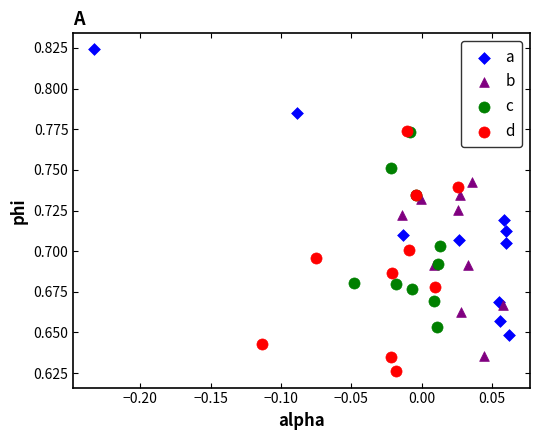

Which series contains the lowest Y value?

d